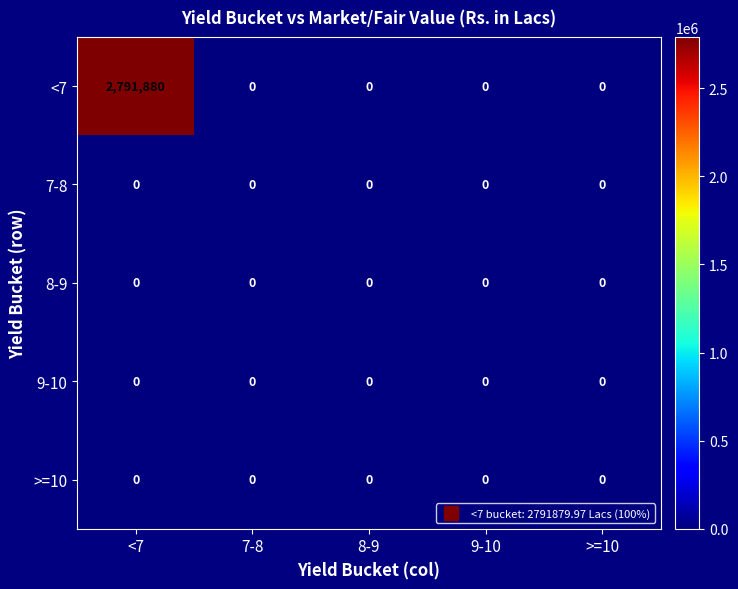

How many data points does each series have?

5